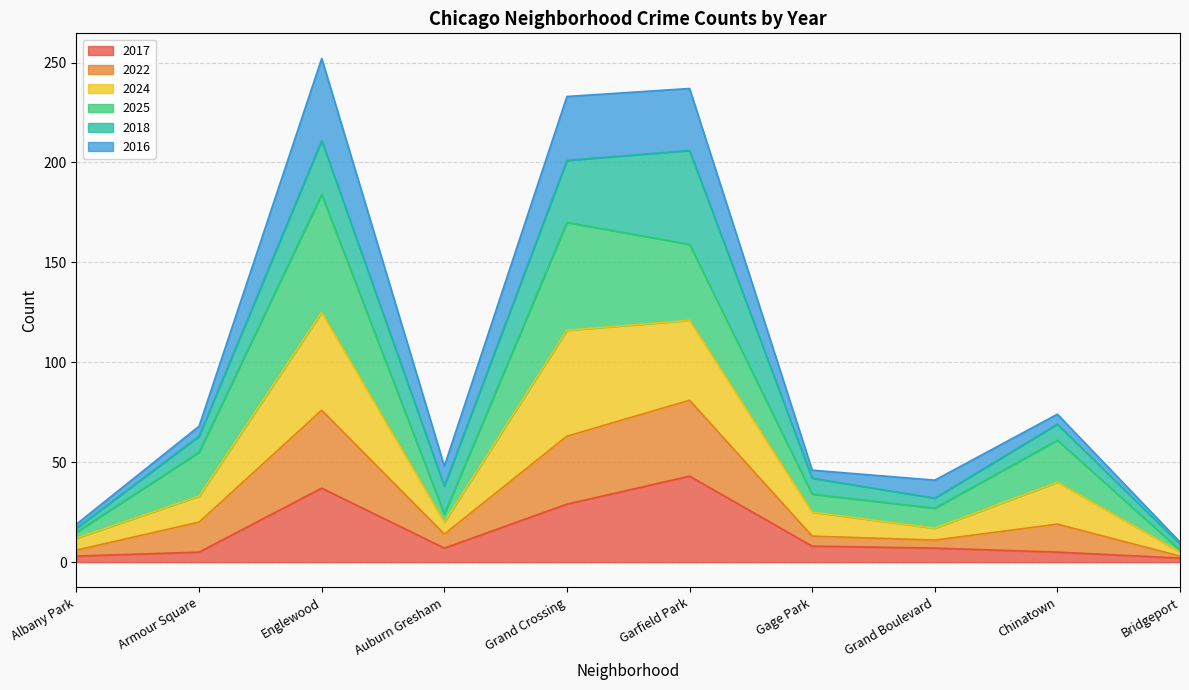

True or false: 2022 and 2017 intersect in this chart.

False